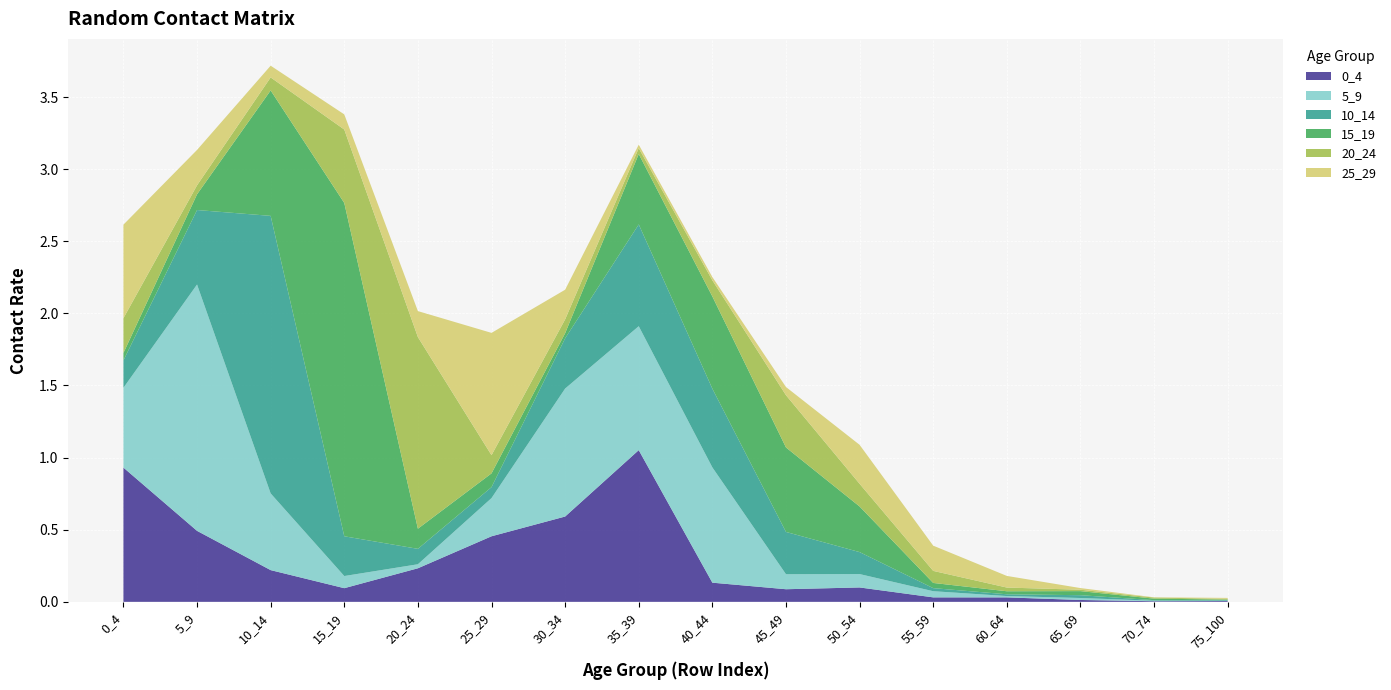

Reading right to left, list all the values displayed in this chart.

0_4: 75_100=0.0	70_74=0.0	65_69=0.0	60_64=0.0	55_59=0.0	50_54=0.1	45_49=0.1	40_44=0.1	35_39=1.1	30_34=0.6	25_29=0.5	20_24=0.2	15_19=0.1	10_14=0.2	5_9=0.5	0_4=0.9
5_9: 75_100=0.0	70_74=0.0	65_69=0.0	60_64=0.0	55_59=0.0	50_54=0.1	45_49=0.1	40_44=0.8	35_39=0.9	30_34=0.9	25_29=0.3	20_24=0.0	15_19=0.1	10_14=0.5	5_9=1.7	0_4=0.6
10_14: 75_100=0.0	70_74=0.0	65_69=0.0	60_64=0.0	55_59=0.0	50_54=0.2	45_49=0.3	40_44=0.5	35_39=0.7	30_34=0.3	25_29=0.1	20_24=0.1	15_19=0.3	10_14=1.9	5_9=0.5	0_4=0.2
15_19: 75_100=0.0	70_74=0.0	65_69=0.0	60_64=0.0	55_59=0.0	50_54=0.3	45_49=0.6	40_44=0.6	35_39=0.5	30_34=0.0	25_29=0.1	20_24=0.1	15_19=2.3	10_14=0.9	5_9=0.1	0_4=0.1
20_24: 75_100=0.0	70_74=0.0	65_69=0.0	60_64=0.0	55_59=0.1	50_54=0.2	45_49=0.4	40_44=0.1	35_39=0.0	30_34=0.1	25_29=0.1	20_24=1.3	15_19=0.5	10_14=0.1	5_9=0.1	0_4=0.2
25_29: 75_100=0.0	70_74=0.0	65_69=0.0	60_64=0.1	55_59=0.2	50_54=0.3	45_49=0.1	40_44=0.0	35_39=0.0	30_34=0.2	25_29=0.8	20_24=0.2	15_19=0.1	10_14=0.1	5_9=0.2	0_4=0.6